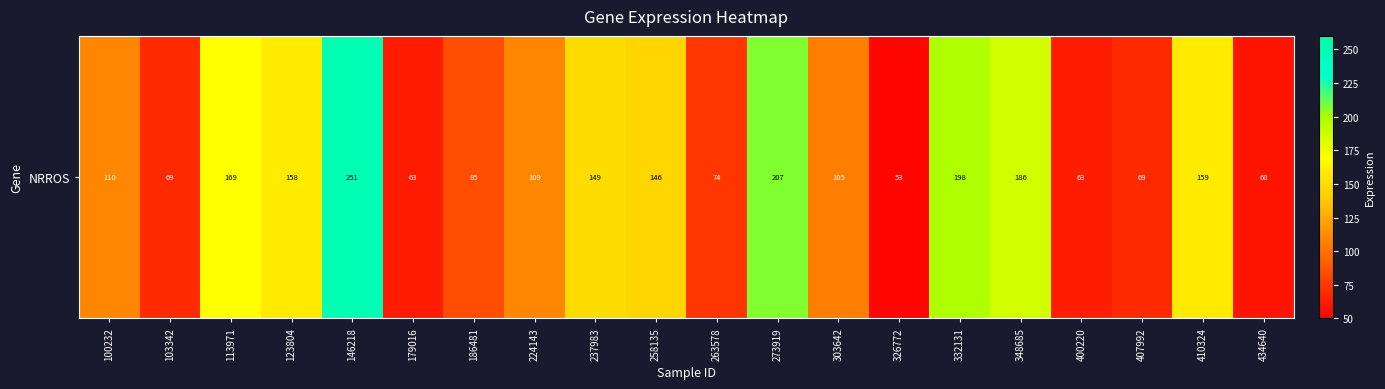

The value at 237983 is 216.5. True or false?

False